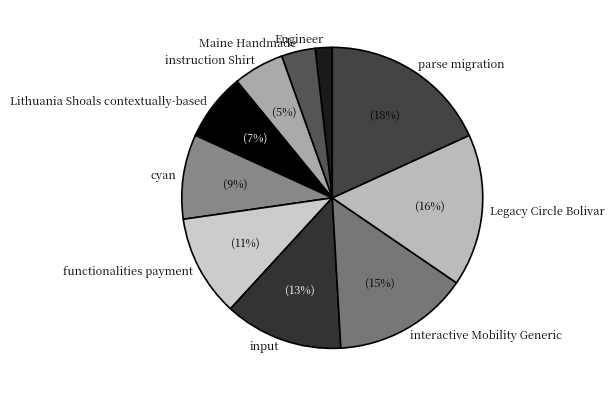

Which slice is the smallest?

Engineer